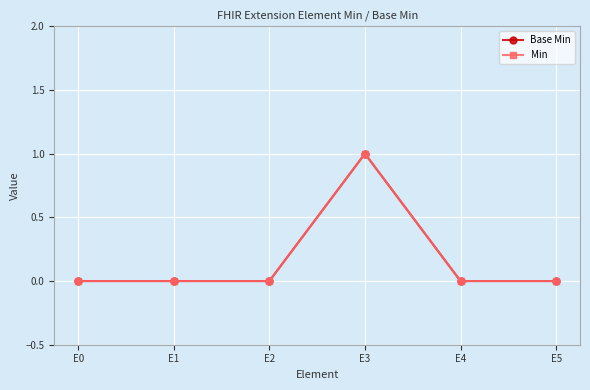

Is this an area chart (filled region under the line)?

No